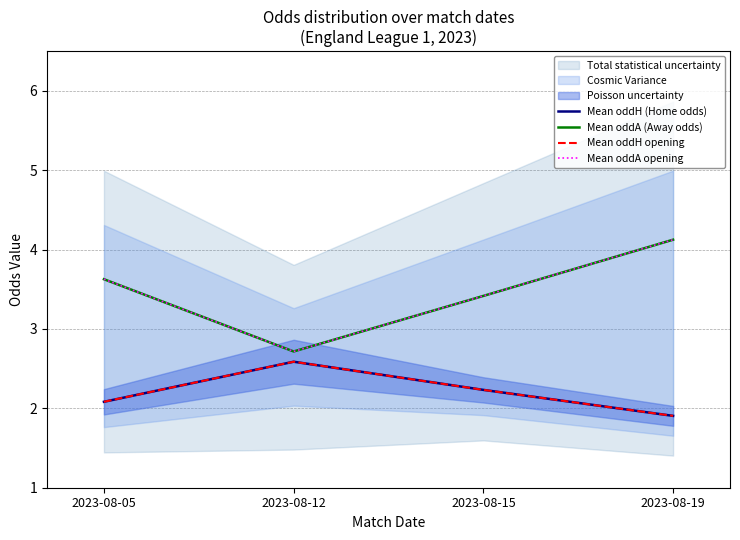

What is the value of the Mean oddA (Away odds) point at the 2nd from the left?

2.7